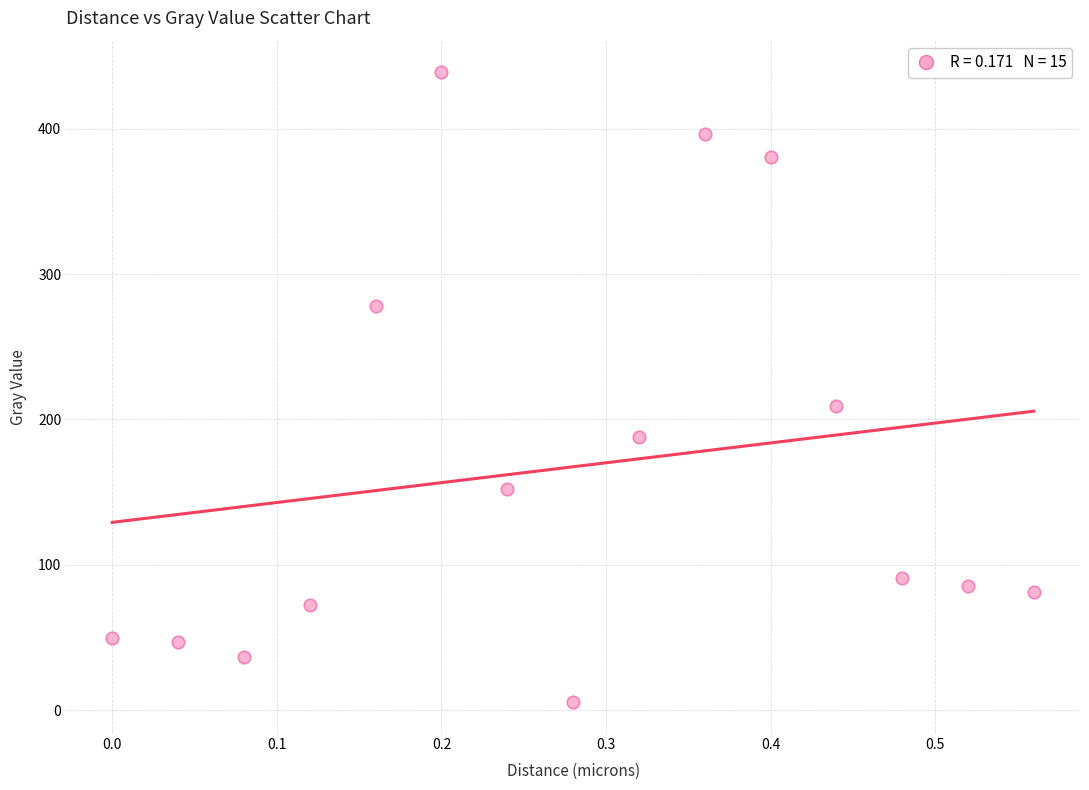

What is the range of Y values (max minus min)?

432.8